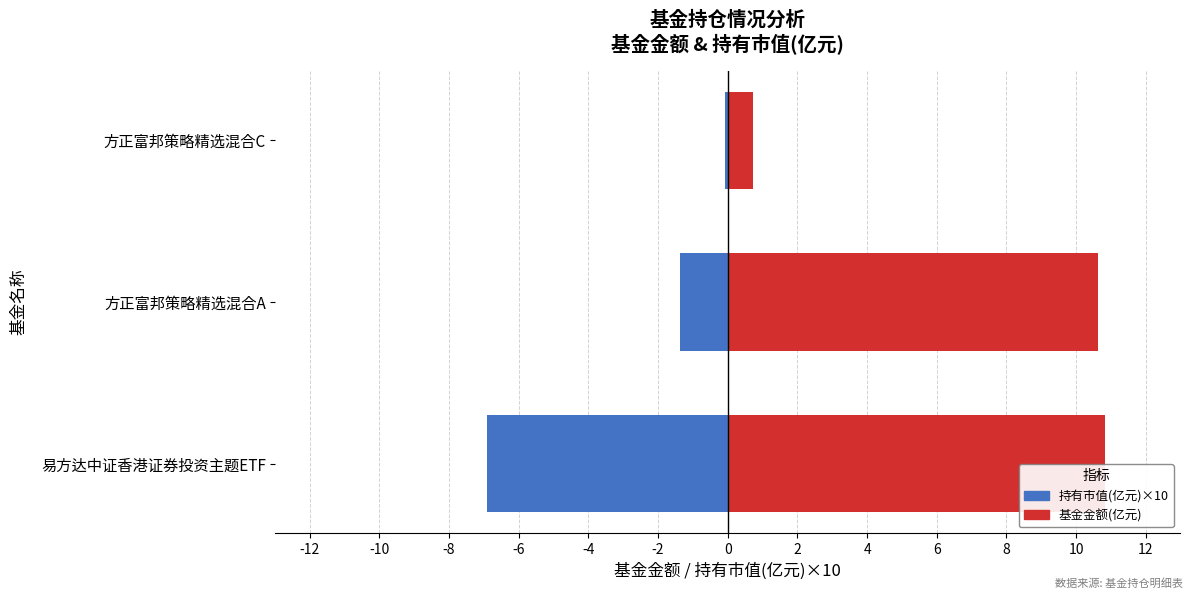

Are the bars horizontal?

Yes